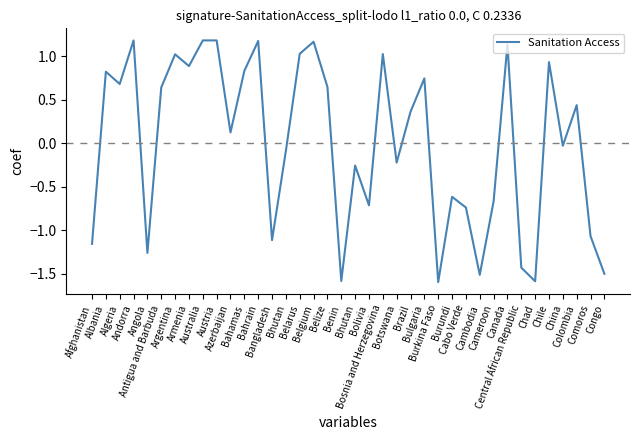

Does the chart display data point markers on the line(s)?

No